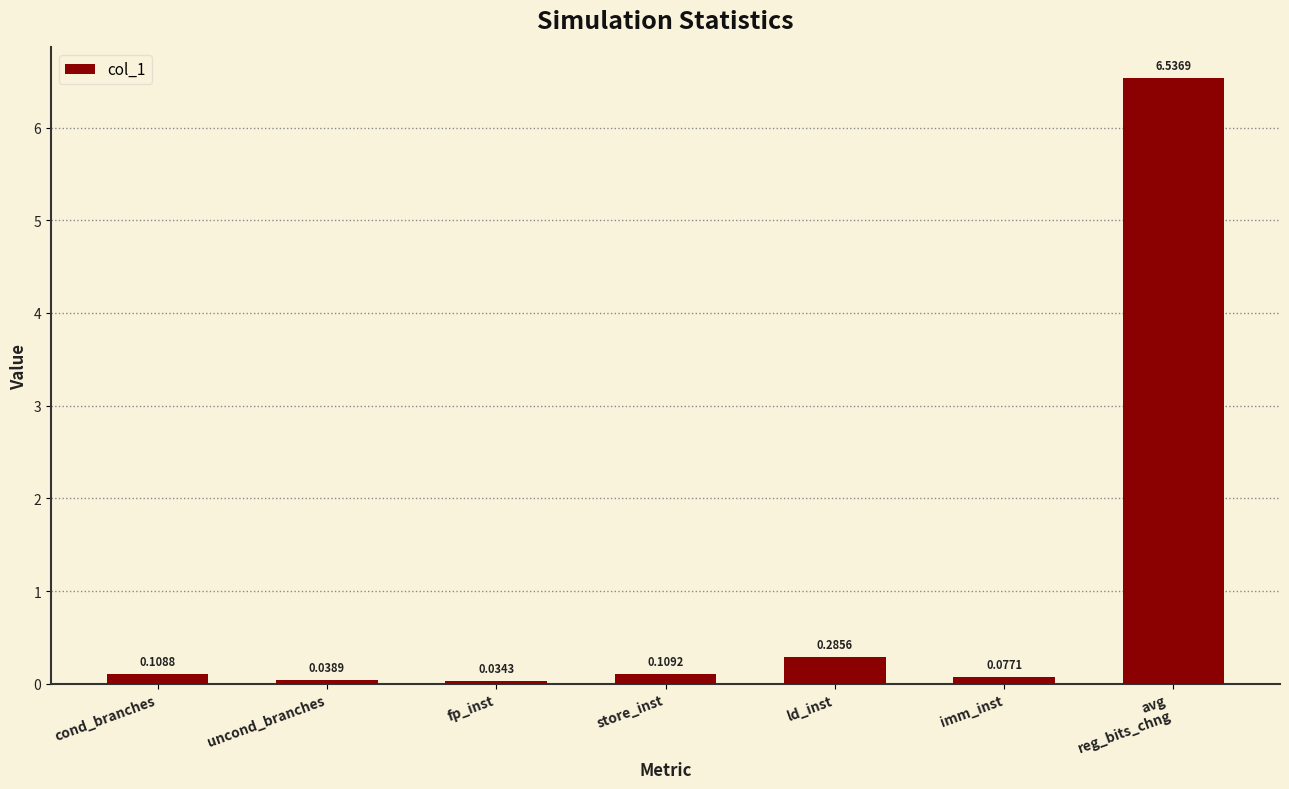

Does the chart contain stacked bars?

No